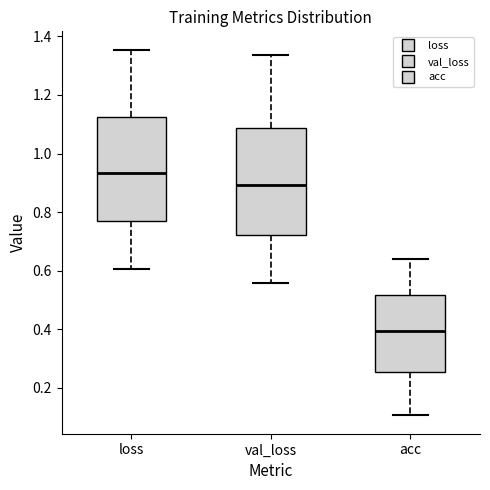

Which box has the highest median line?

loss